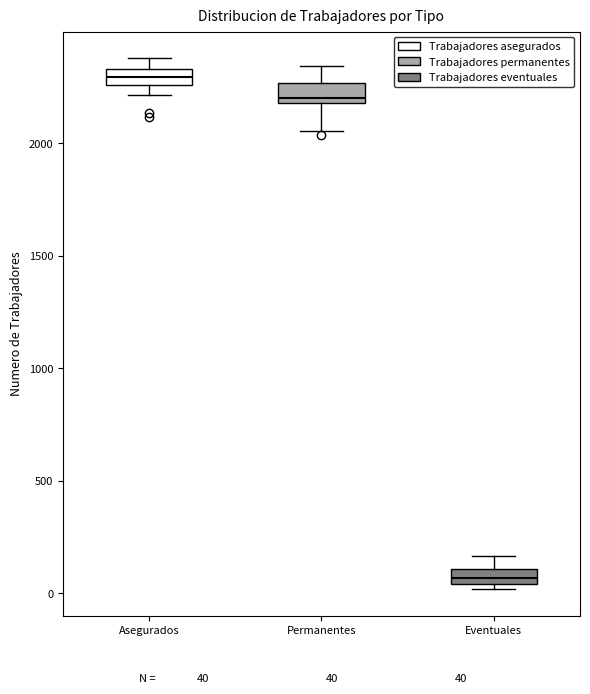

Which box's median line is the lowest?

Eventuales